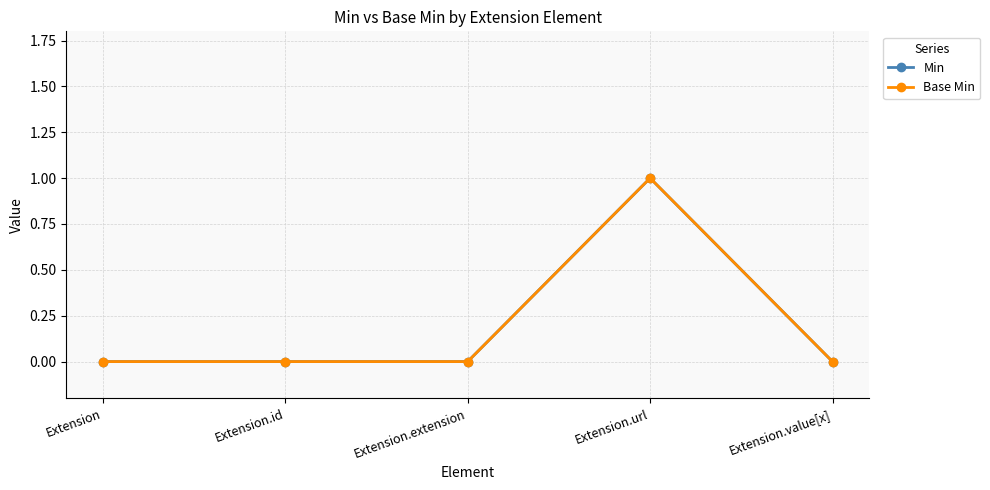

How many interior local peaks does the Min series have?

1